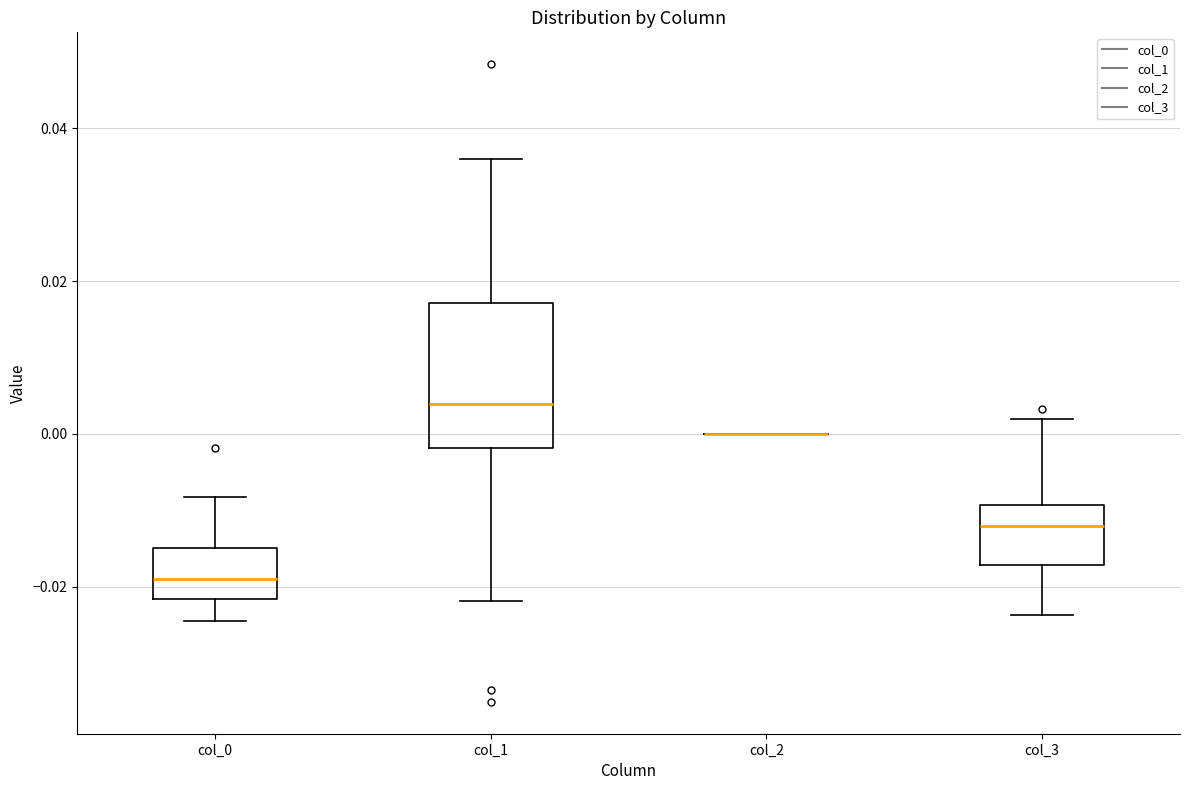

Reading left to right, transcribe this box plot: for each box, give where its median line is, the range the box spans, and where its two whiskers end, as read against the y-axis. The values are not printed on the chart, so give them approximately, as read against the axis.

col_0: median -0.020, box -0.022 to -0.014, whiskers -0.024 to -0.008
col_1: median 0.004, box -0.002 to 0.018, whiskers -0.022 to 0.036
col_2: box collapsed to a line at 0.000, whiskers 0.000 to 0.000
col_3: median -0.012, box -0.018 to -0.010, whiskers -0.024 to 0.002